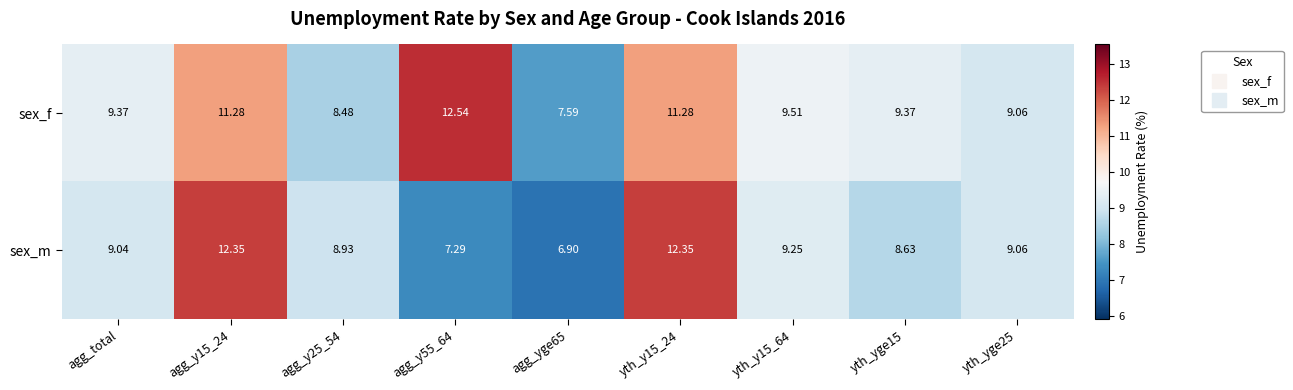

Where does the sex_f series first go above 9?

agg_total